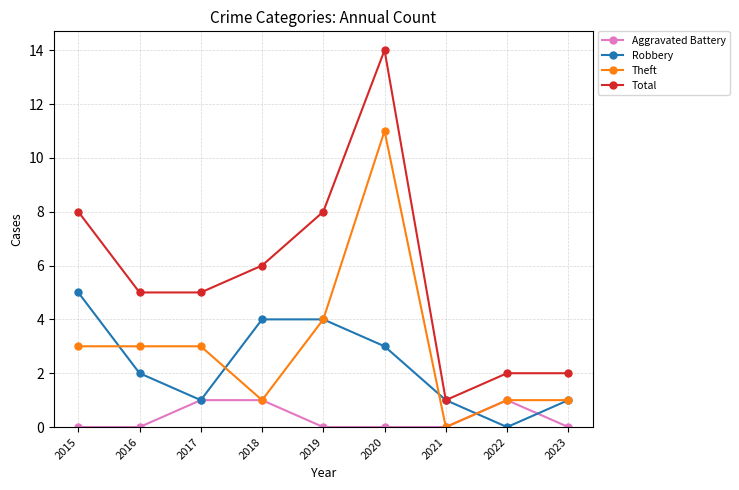

True or false: Total and Aggravated Battery cross at least once.

False